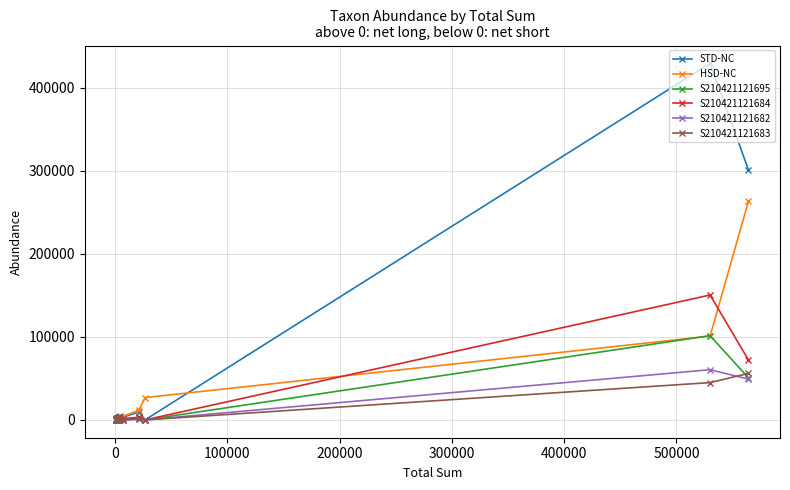

Which series has the largest total across all categories?

STD-NC